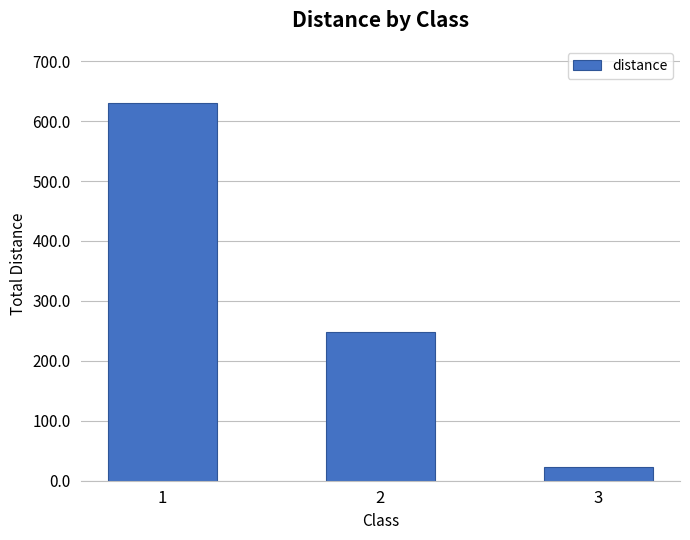

What is the sum of the values at 1 and 3?

652.5